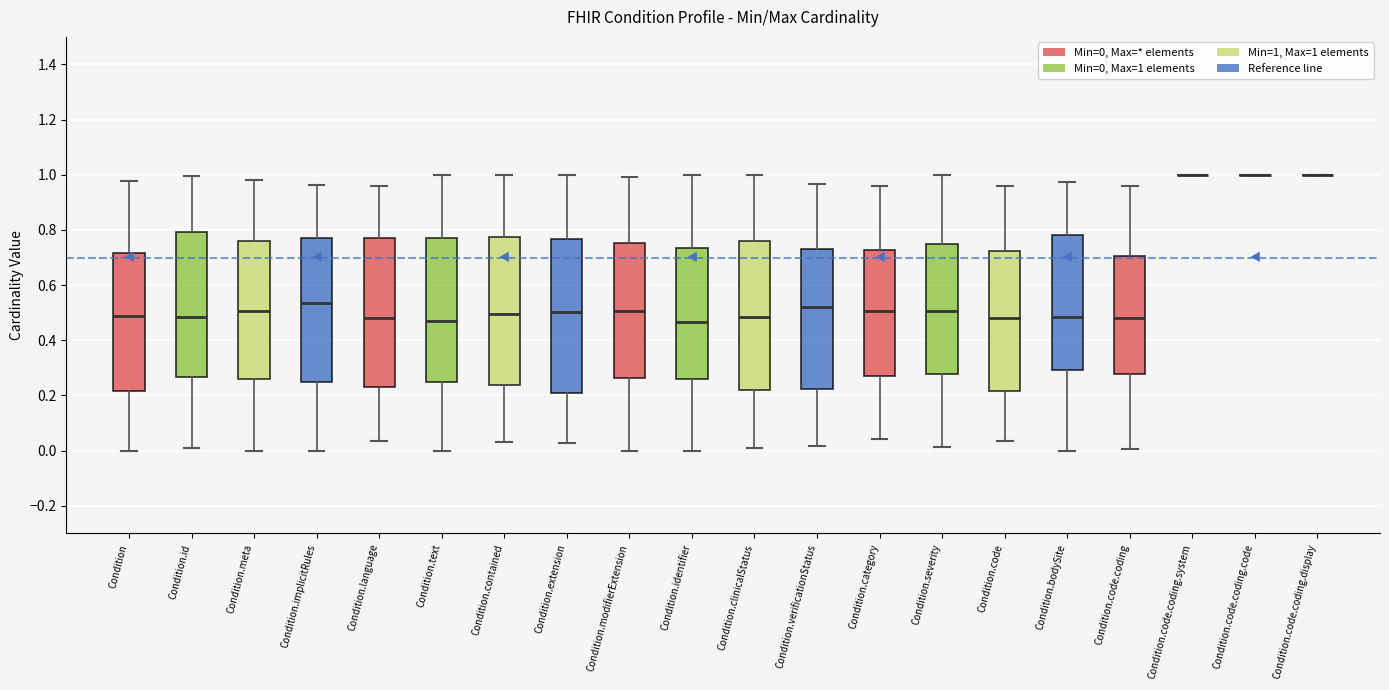

Where is the upper edge of the box for Condition.identifier on the y-axis? The values are not printed on the chart, so give them approximately, as read against the axis.

0.74